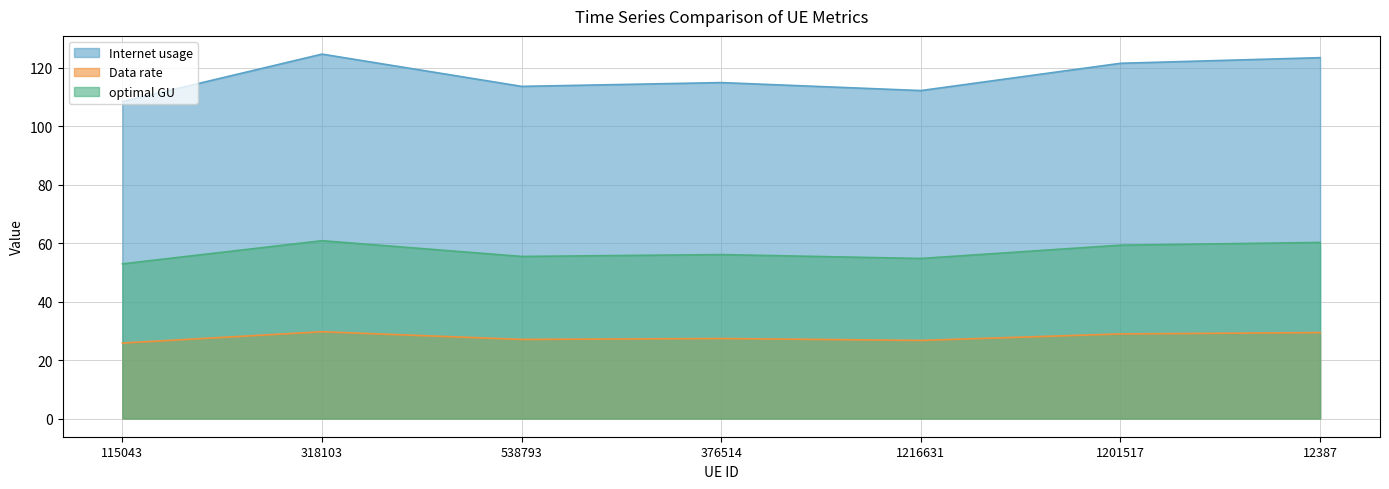

True or false: optimal GU and Internet usage cross at least once.

False